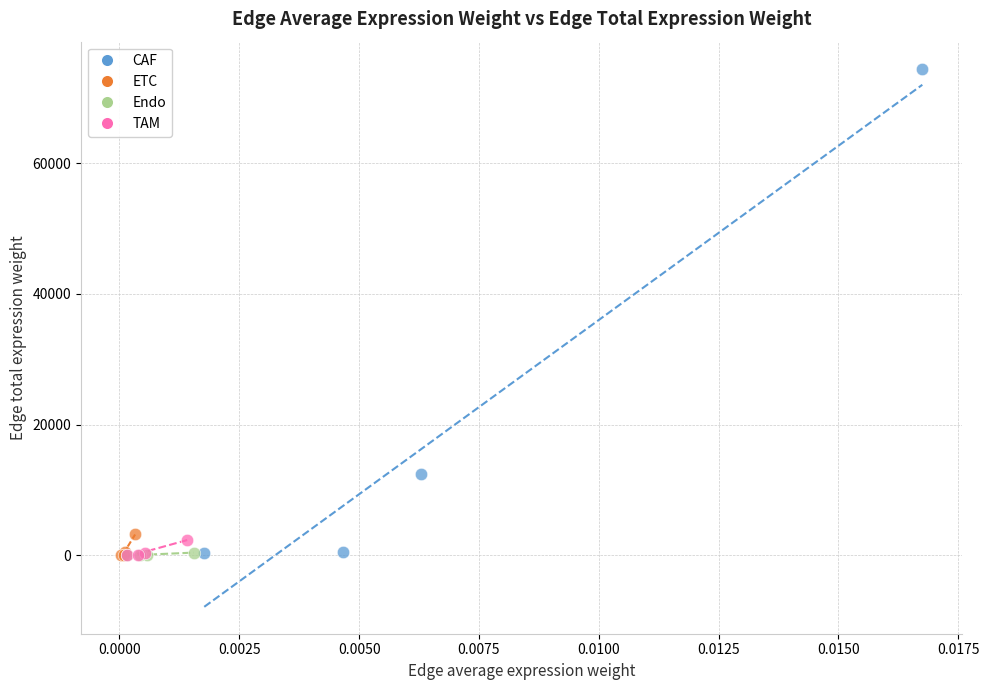

Which series has the widest spread of Y values?

CAF